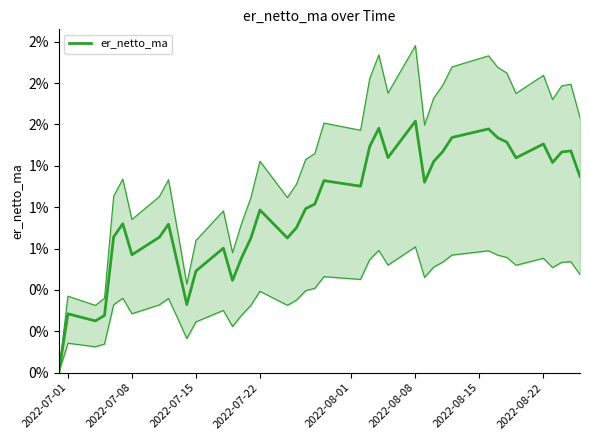

At which category does the data reach its first local peak?

2022-07-01